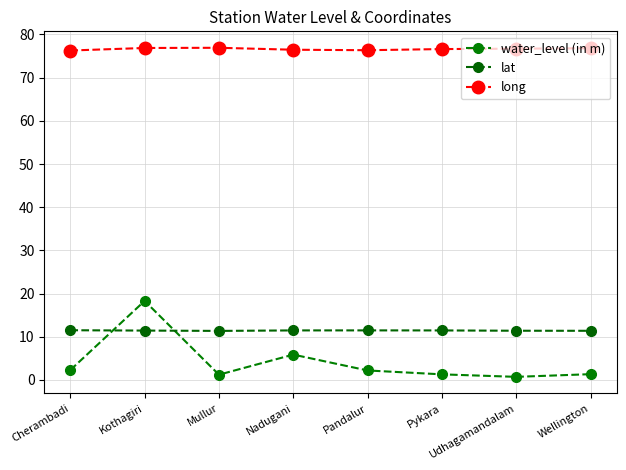

Count the lat values in the range 11 to 12.

8